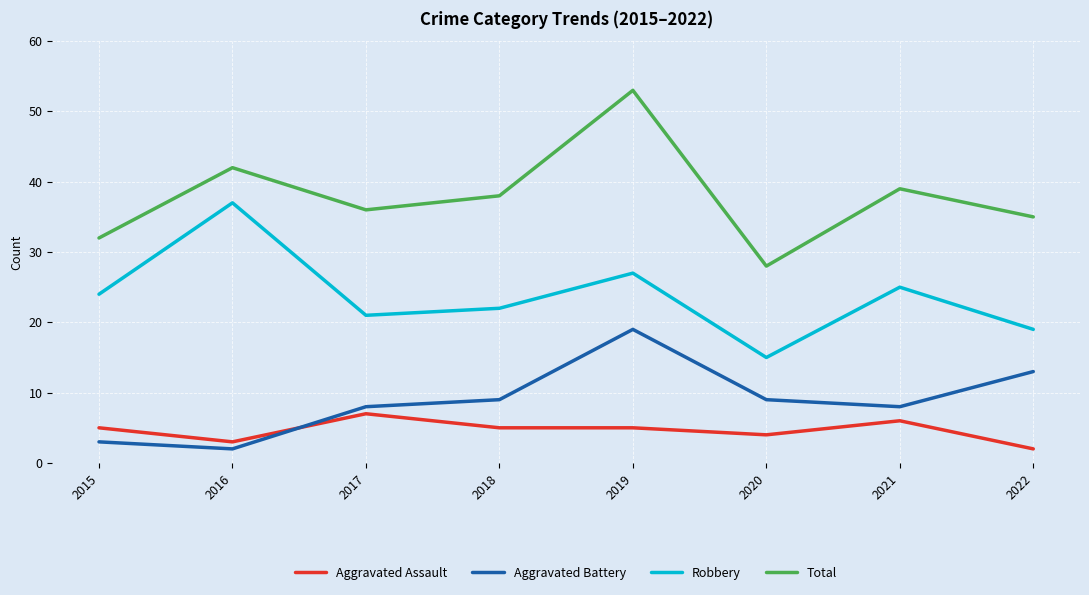

True or false: Robbery and Aggravated Assault cross at least once.

False